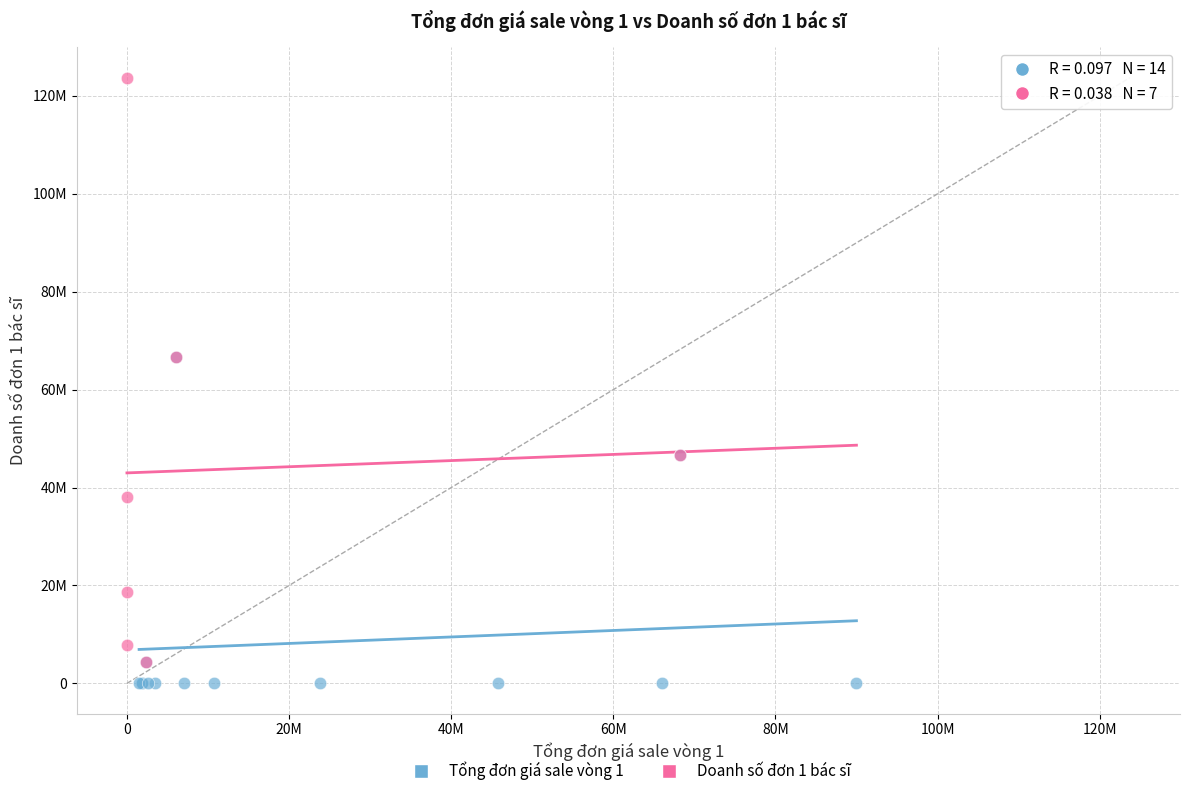

What are all the series names shown in the legend?

Tổng đơn giá sale vòng 1, Doanh số đơn 1 bác sĩ